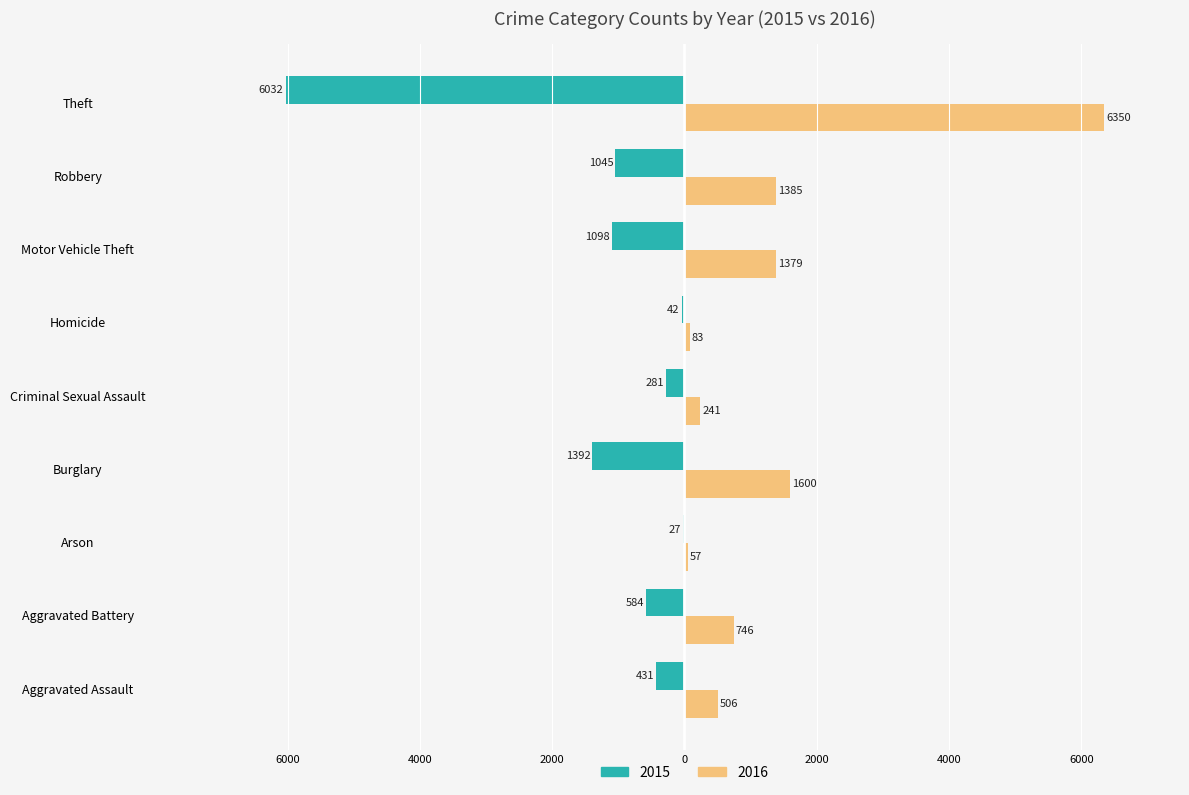

What are all the series names shown in the legend?

2015, 2016